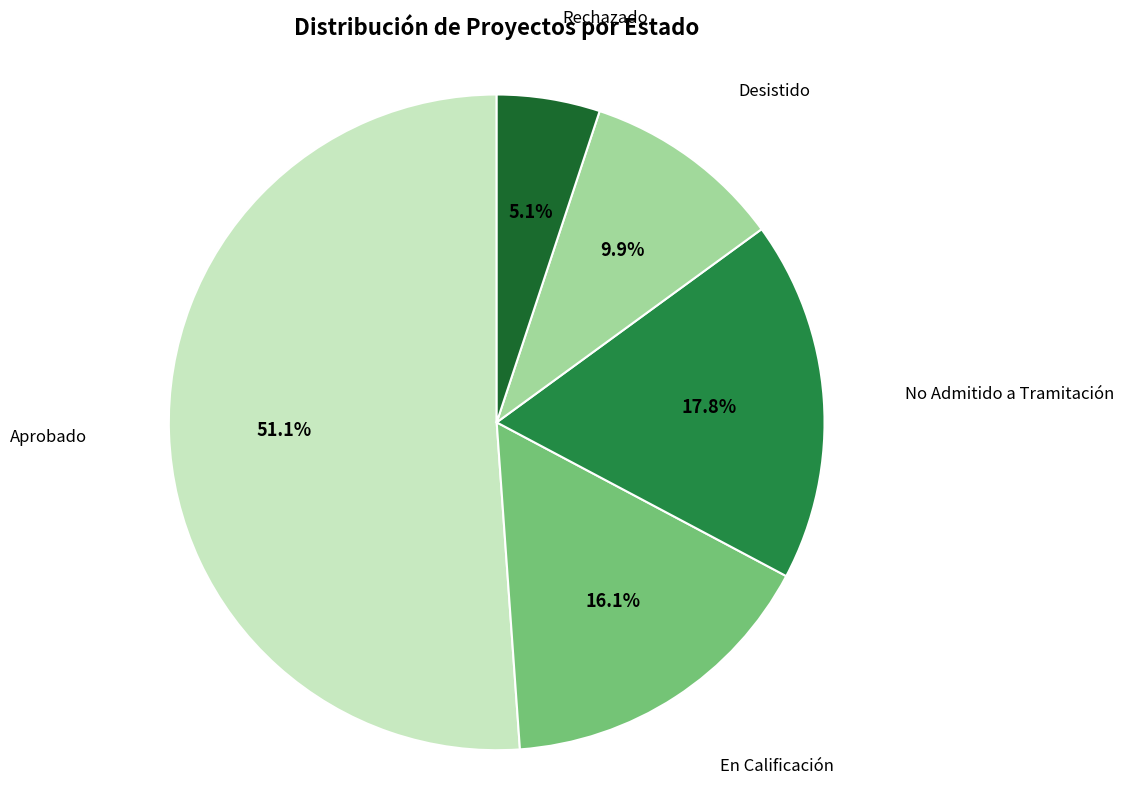

Is there any slice that represents more than half of the pie?

Yes